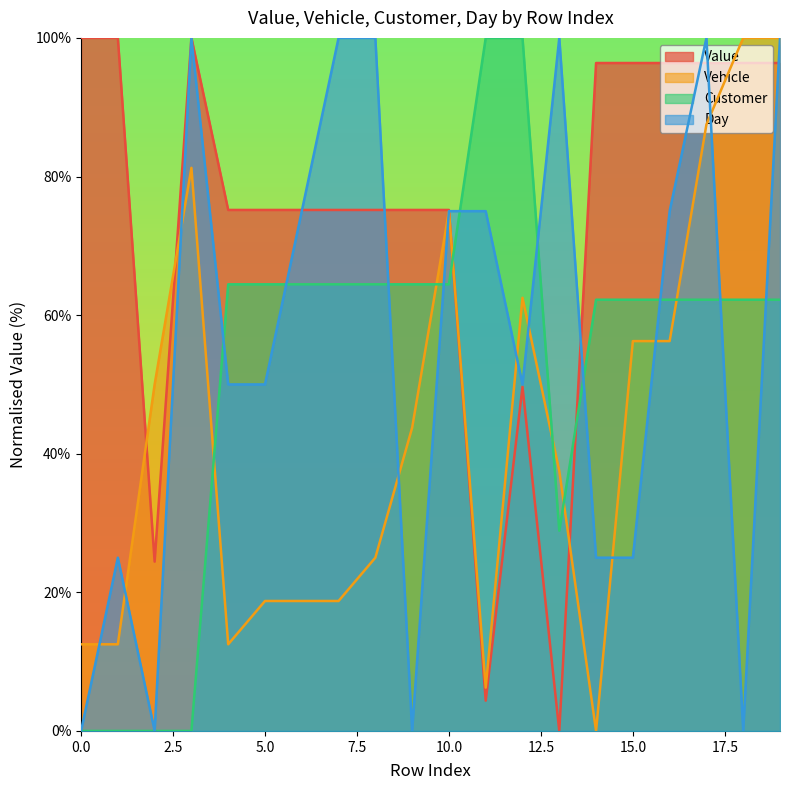

Which category has the lowest value across all series?

13